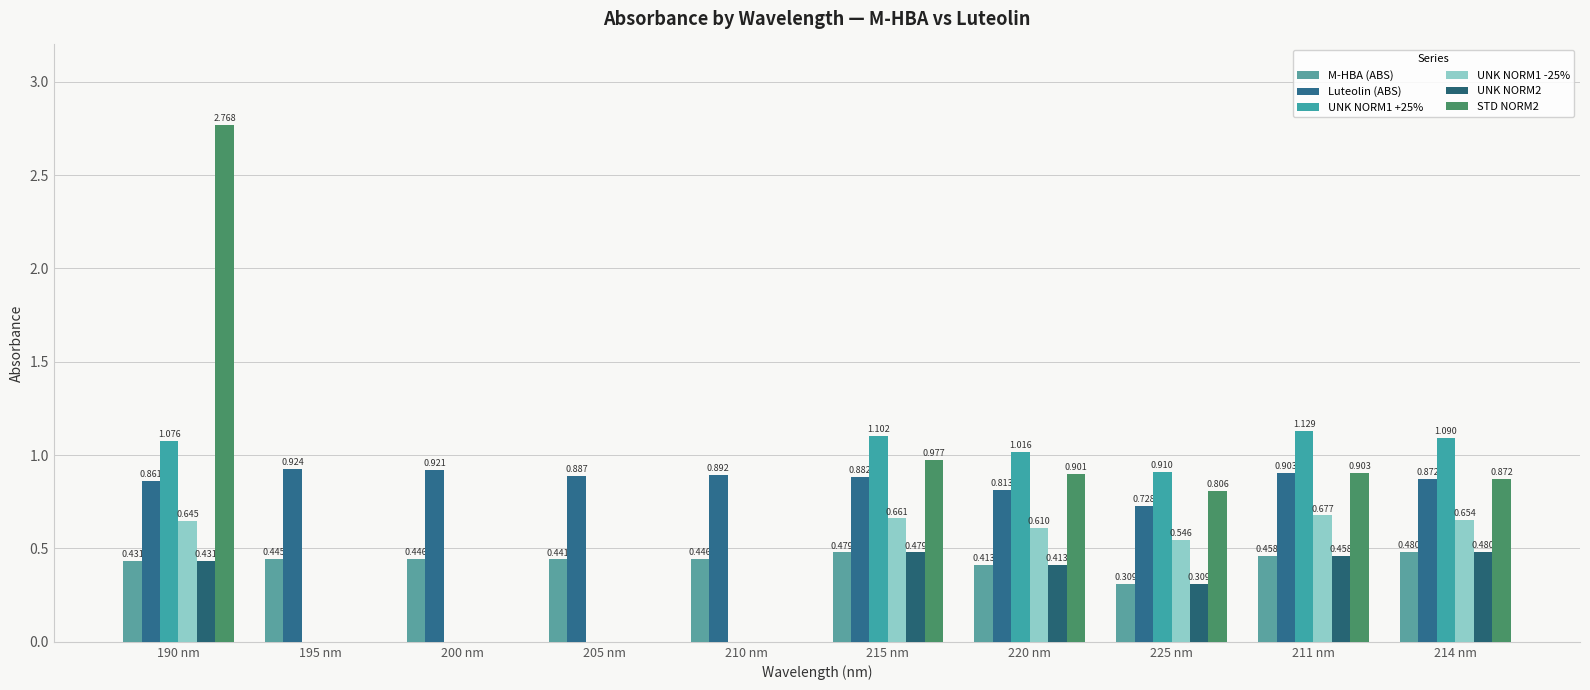

At which category is the sum across all series the highest?

190 nm